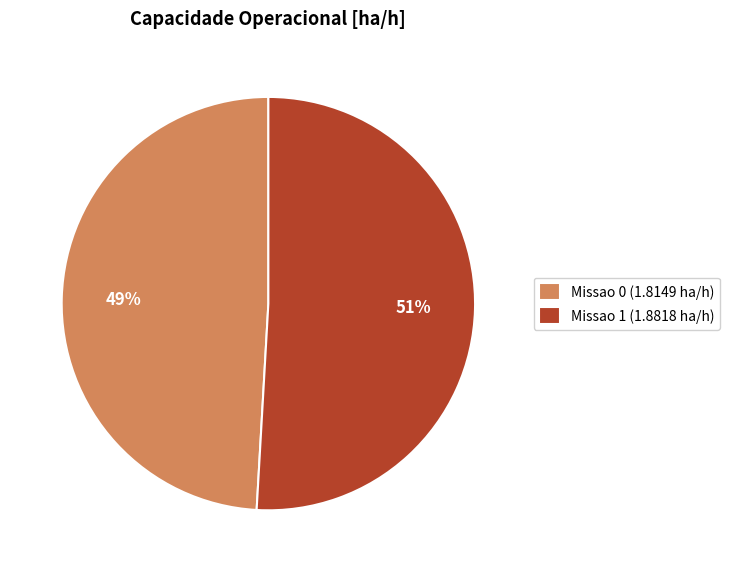

What is the ratio of the value at Missao 1 to the value at Missao 0?

1.0